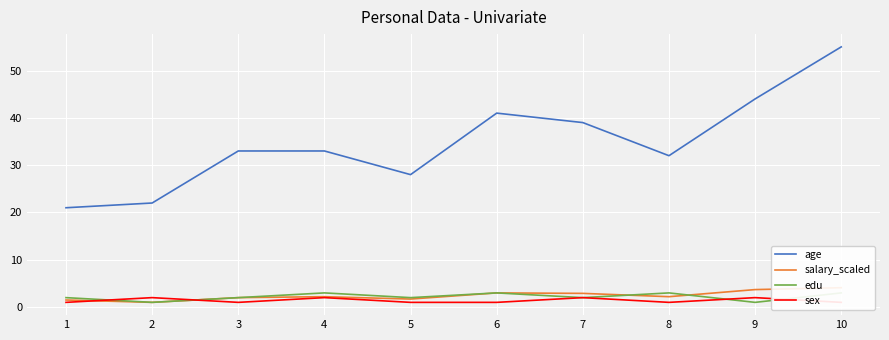

How many values in the salary_scaled series exceed 2?

6